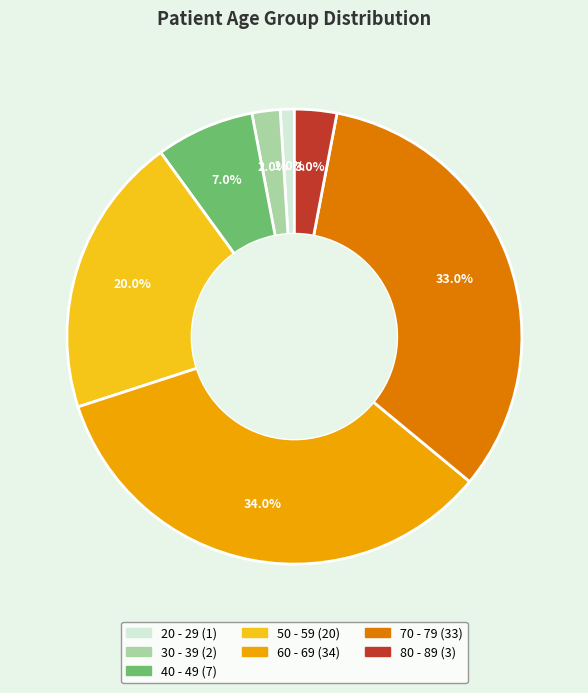

Which has a higher value, 30 - 39 or 60 - 69?

60 - 69